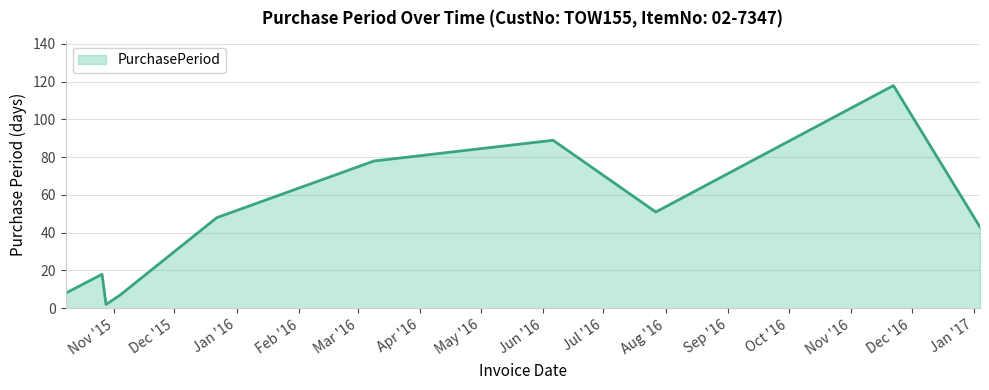

What is the maximum value shown in the chart?

118